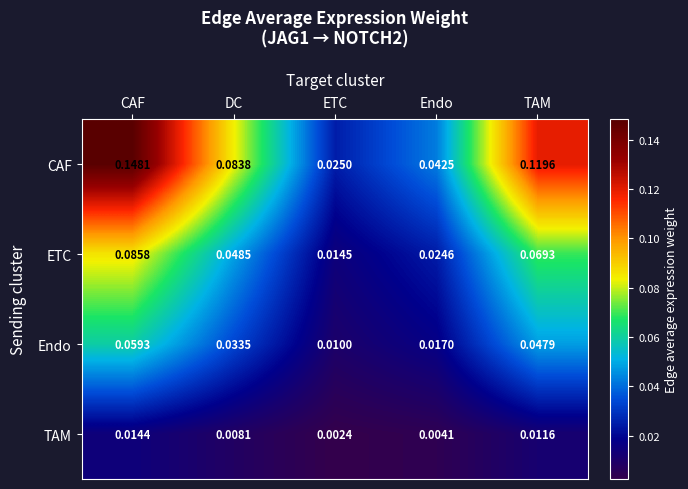

Which category has the lowest value across all series?

ETC